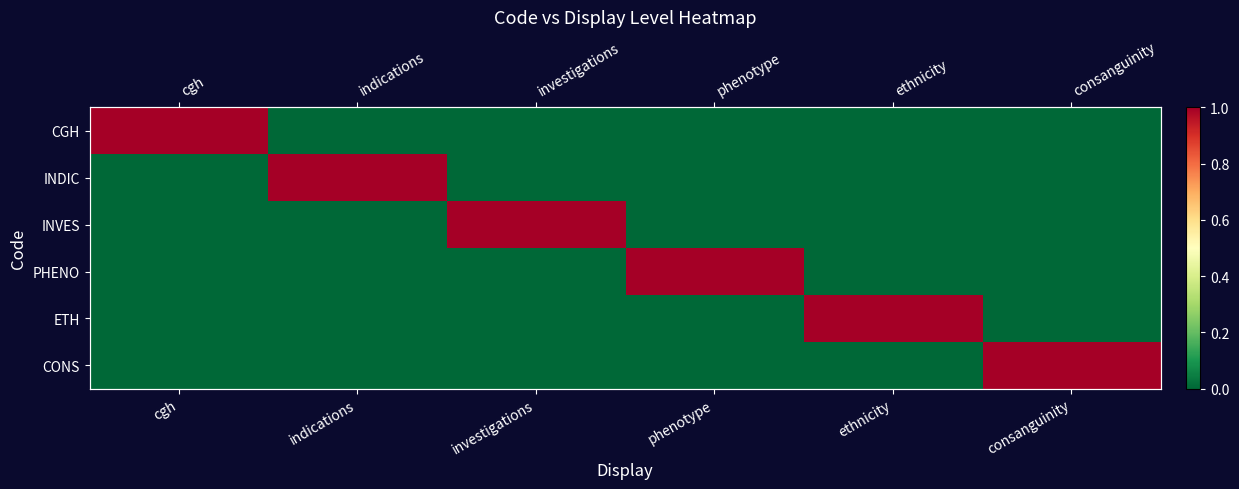

At how many categories does at least one series exceed 0?

6